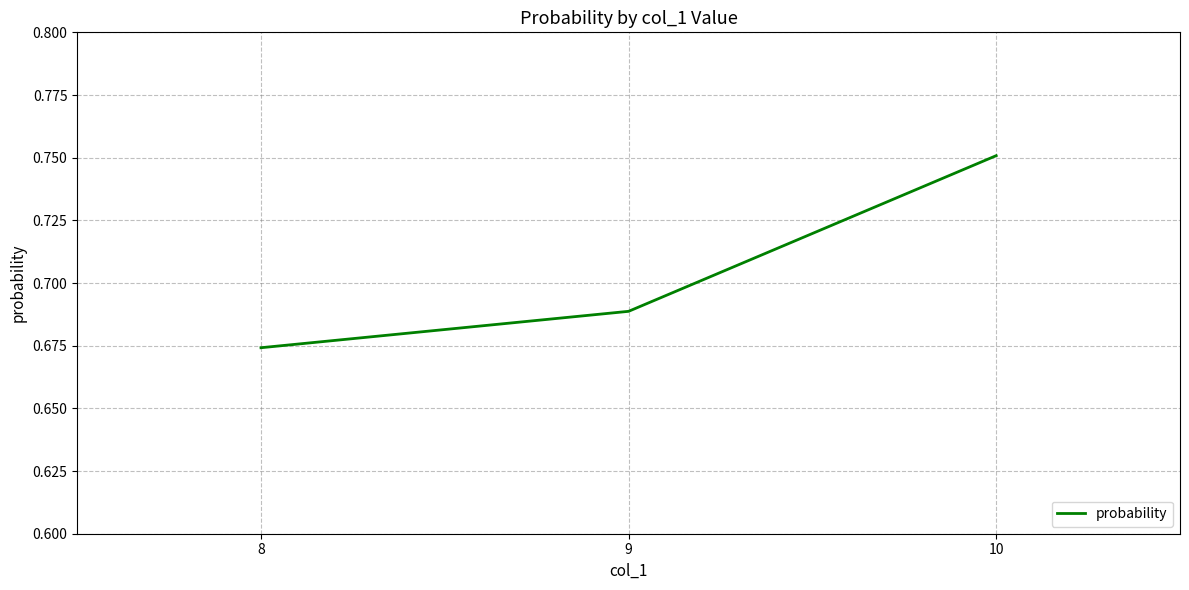

True or false: the data shows 0.2 at 8.

False